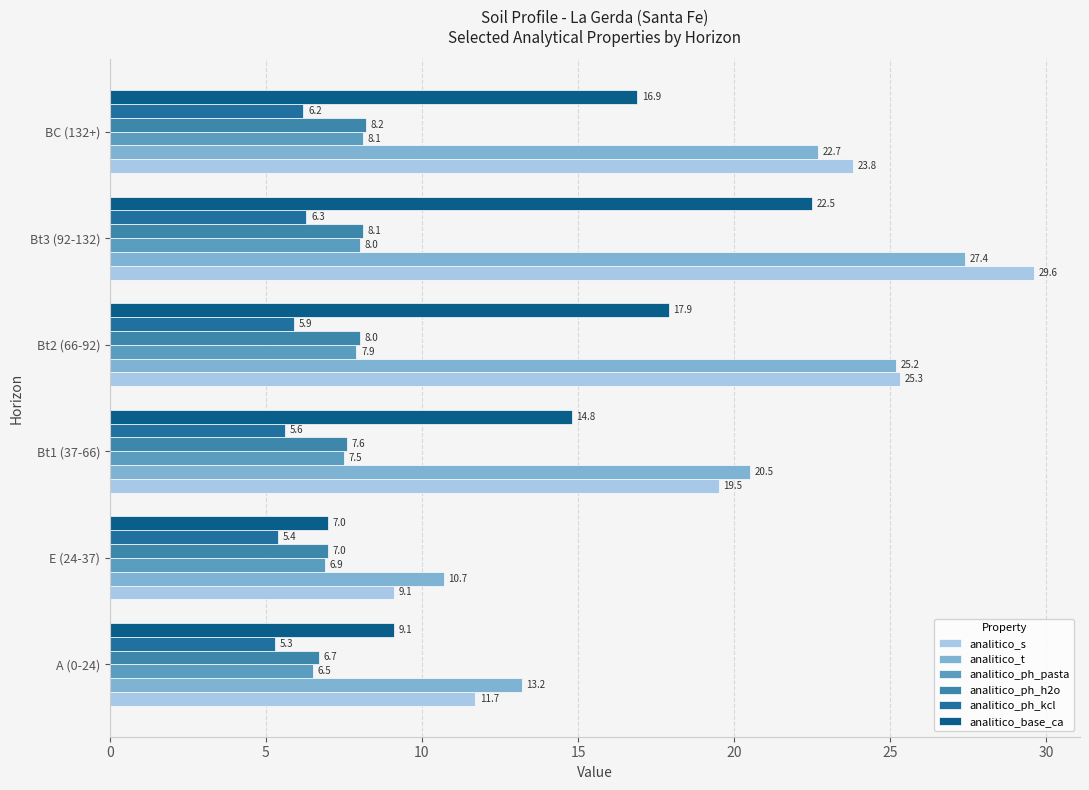

At how many categories does at least one series exceed 5?

6